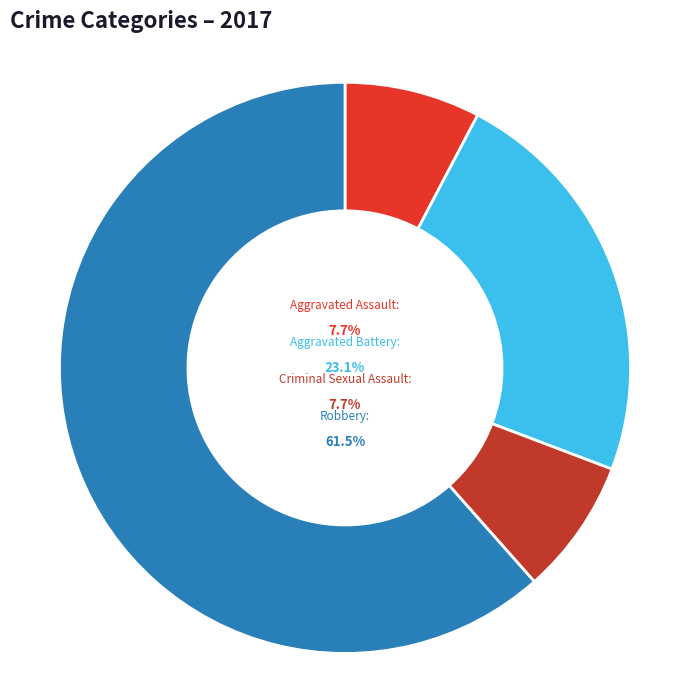

Count the number of slices in the pie.

4